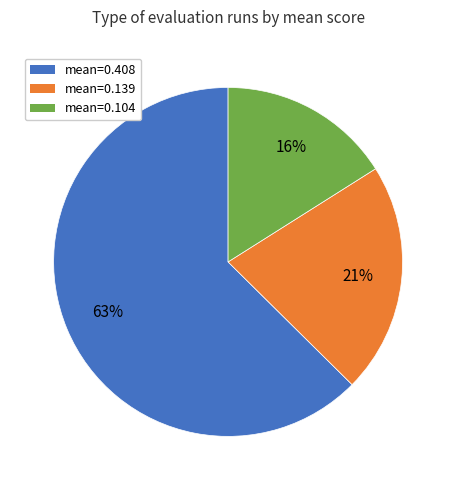

How many slices are in this pie chart?

3